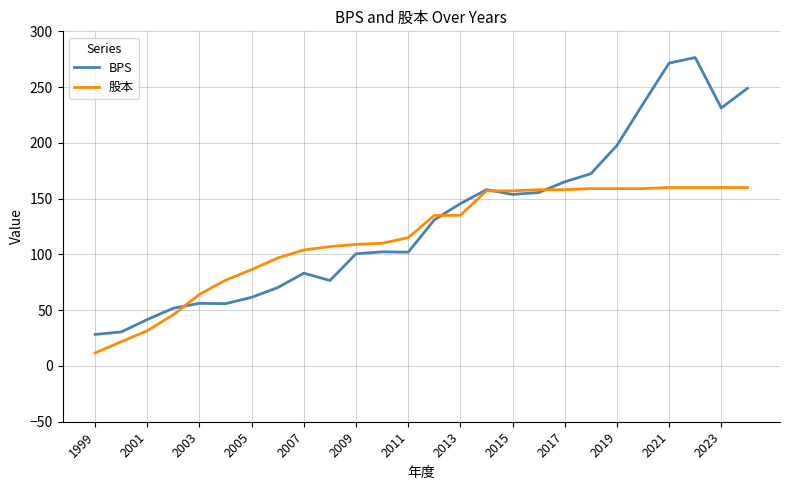

How many intersections are there between 股本 and BPS?

4